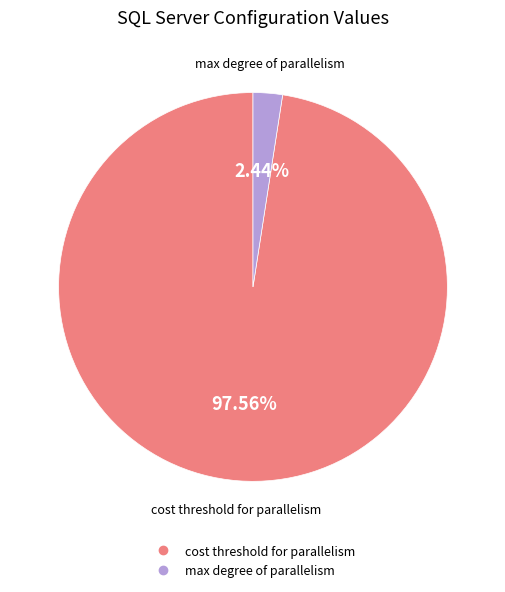

How many segments does this pie chart have?

2